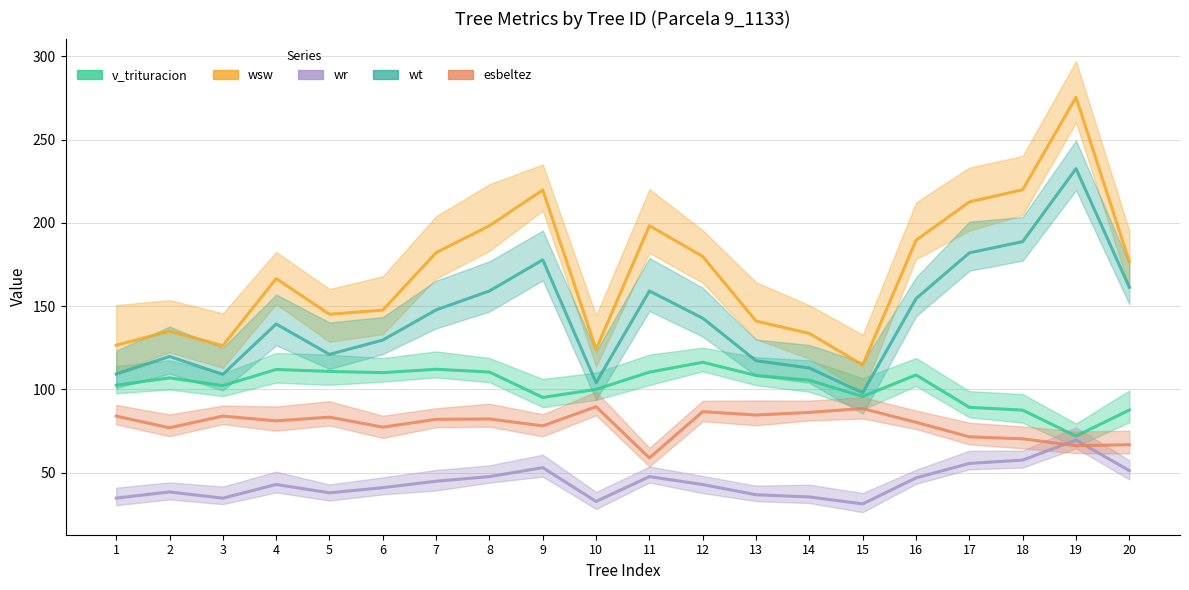

What is the difference between the maximum and minimum values in the wt series?

134.6